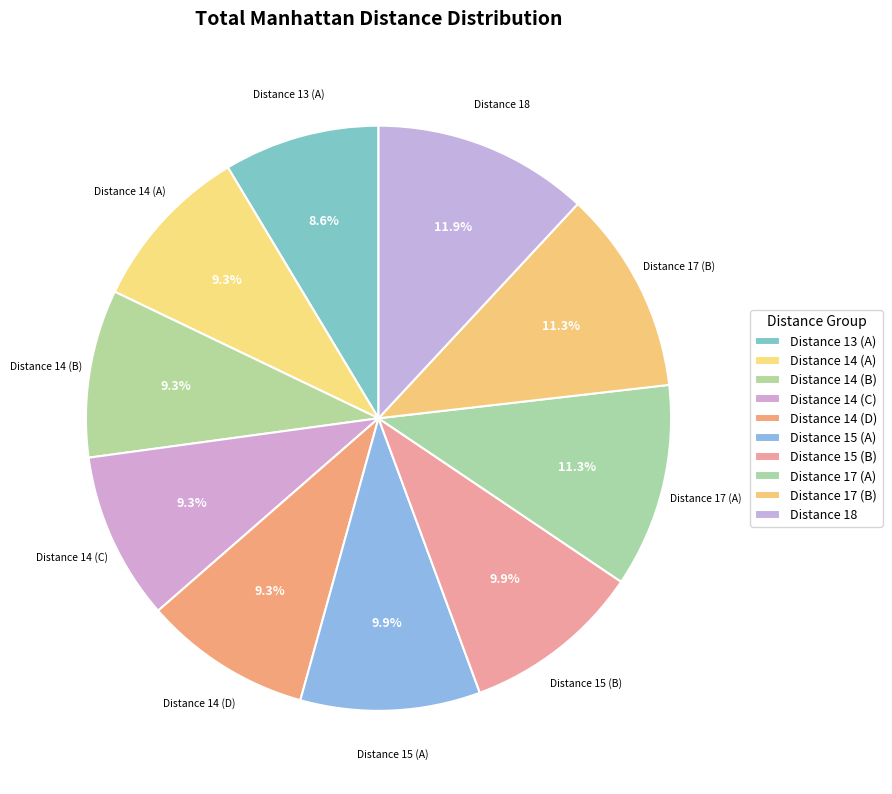

To the nearest percent, what is the average slice percentage?

10%